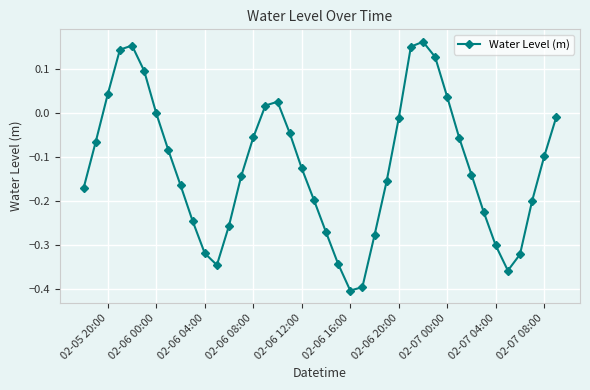

What is the sum of all values?

-4.8